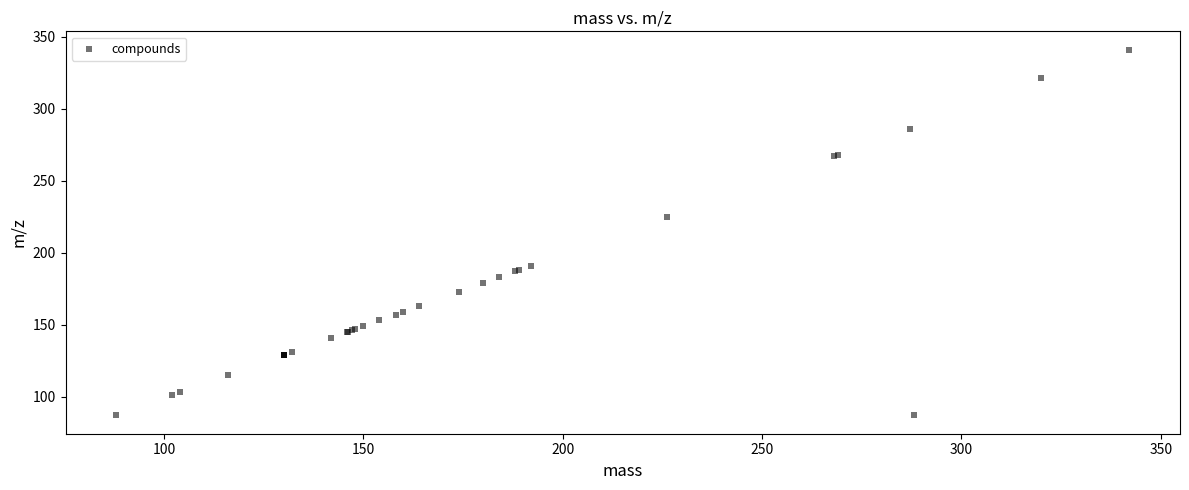

What Y value in the scatter plot is closest to 214?

225.1